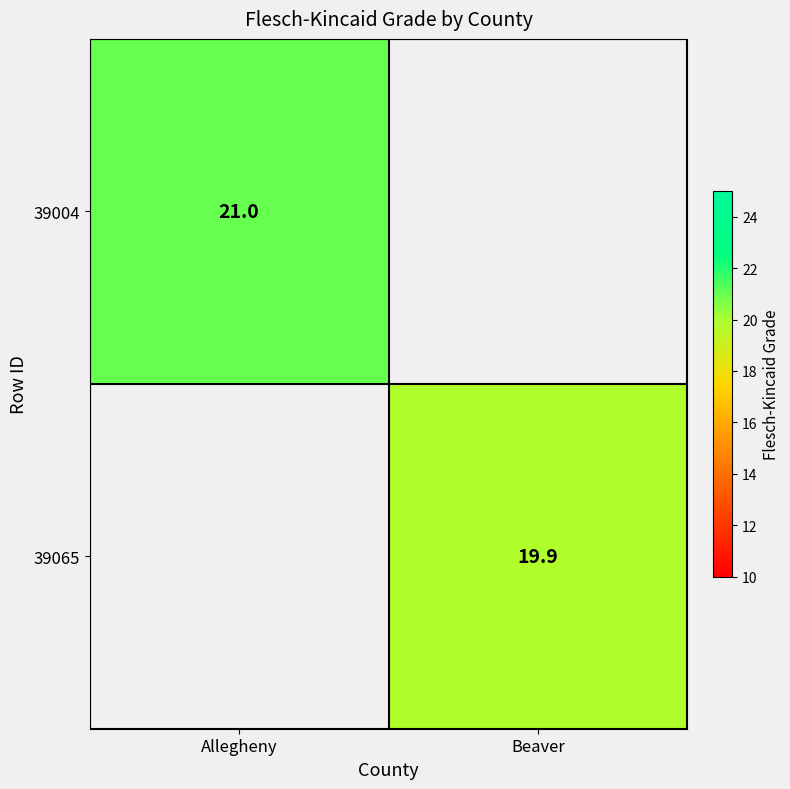

Which category has the highest value across all series?

Allegheny